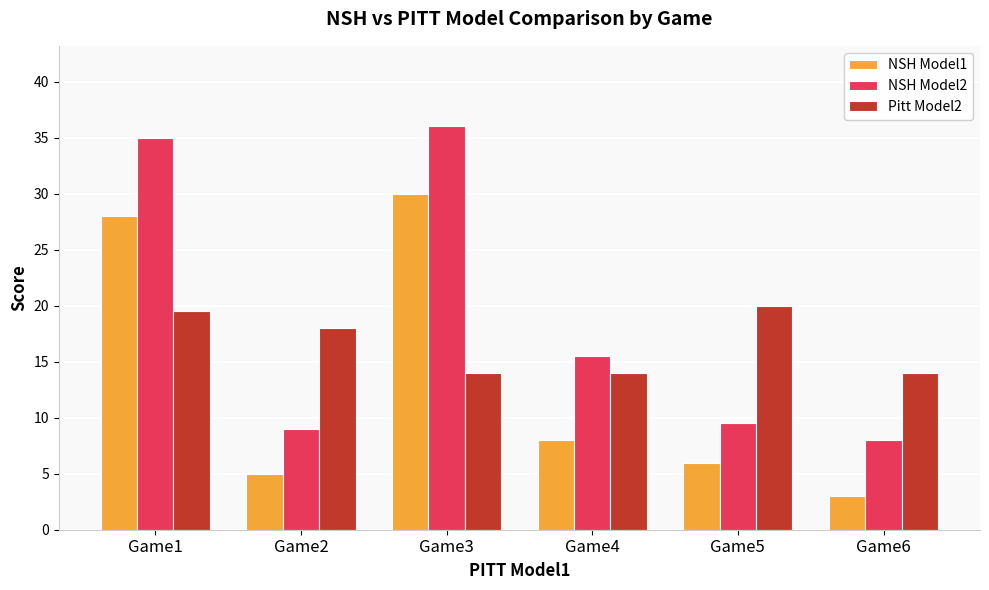

Reading right to left, what are all the values shown in this chart?

NSH Model1: 3.0	6.0	8.0	30.0	5.0	28.0
NSH Model2: 8.0	9.5	15.5	36.0	9.0	35.0
Pitt Model2: 14.0	20.0	14.0	14.0	18.0	19.5